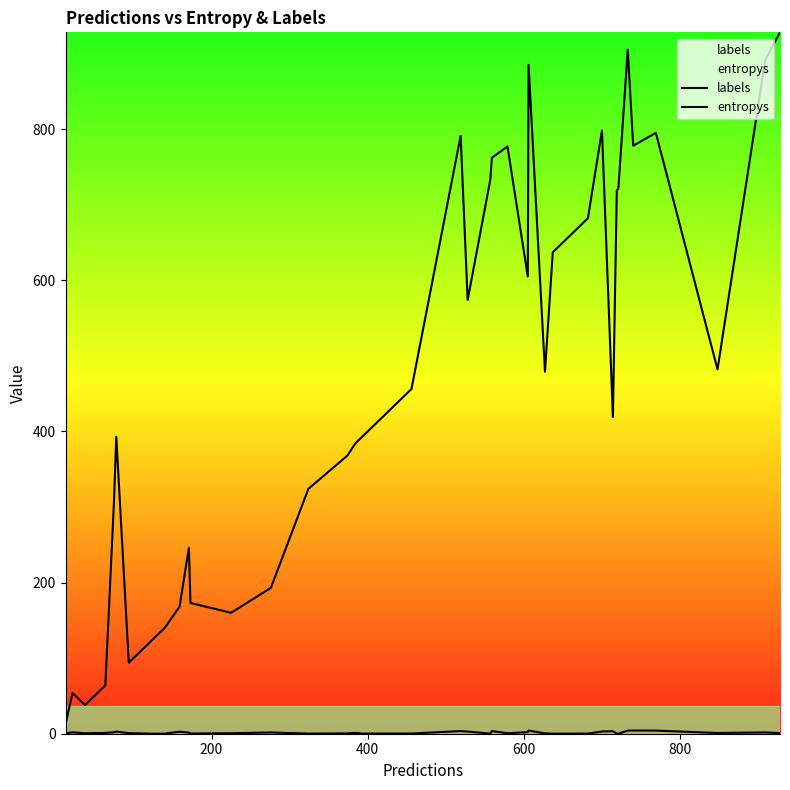

Reading left to right, extract all data points from this chart.

labels: 13.0	54.0	38.0	64.0	306.0	393.0	94.0	126.0	140.0	168.0	246.0	173.0	160.0	193.0	324.0	368.0	379.0	385.0	393.0	456.0	791.0	574.0	733.0	762.0	777.0	605.0	885.0	479.0	637.0	682.0	798.0	419.0	719.0	721.0	905.0	778.0	795.0	482.0	891.0	928.0
entropys: 0.6	1.8	0.7	1.1	1.9	2.8	0.8	0.0	0.1	2.7	1.5	0.3	0.6	1.6	0.2	0.4	0.9	1.1	0.2	0.3	3.5	2.9	0.1	3.6	0.6	2.1	4.2	0.4	0.1	0.1	3.0	3.3	0.0	0.1	4.1	4.3	4.1	1.0	1.7	0.8